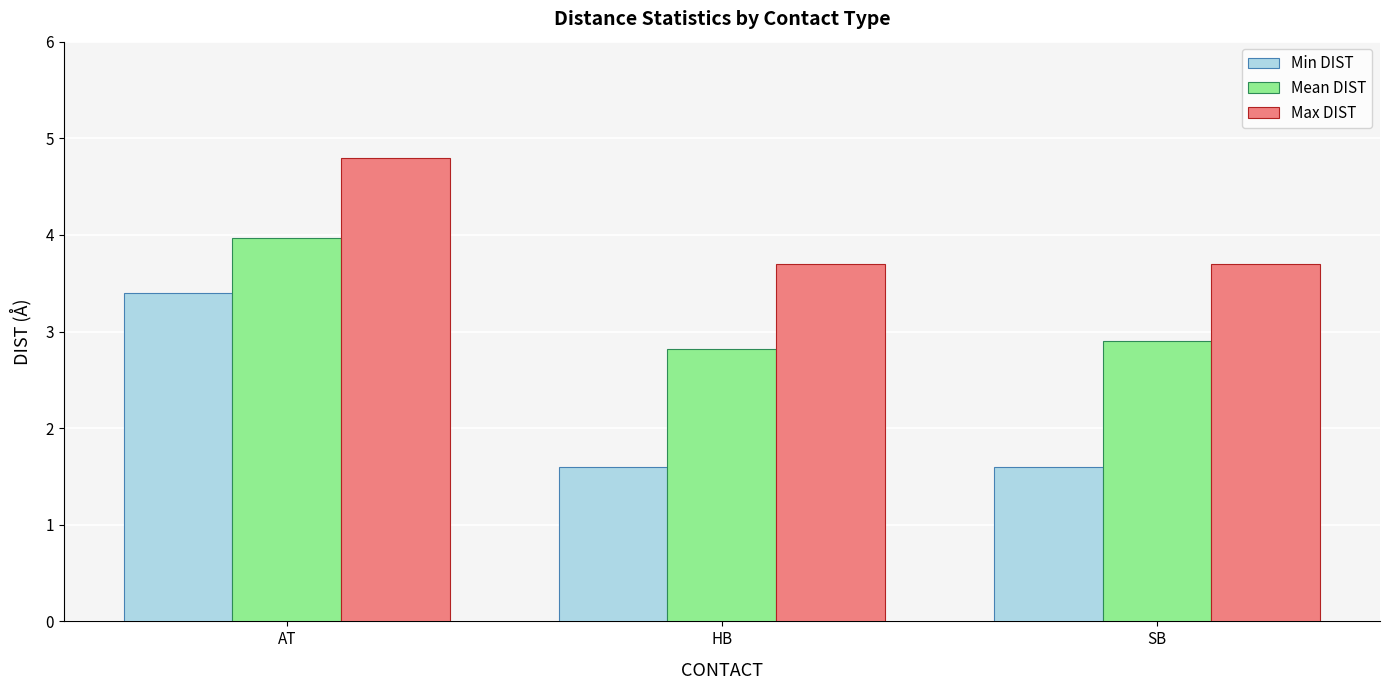

Which series has the largest total across all categories?

Max DIST